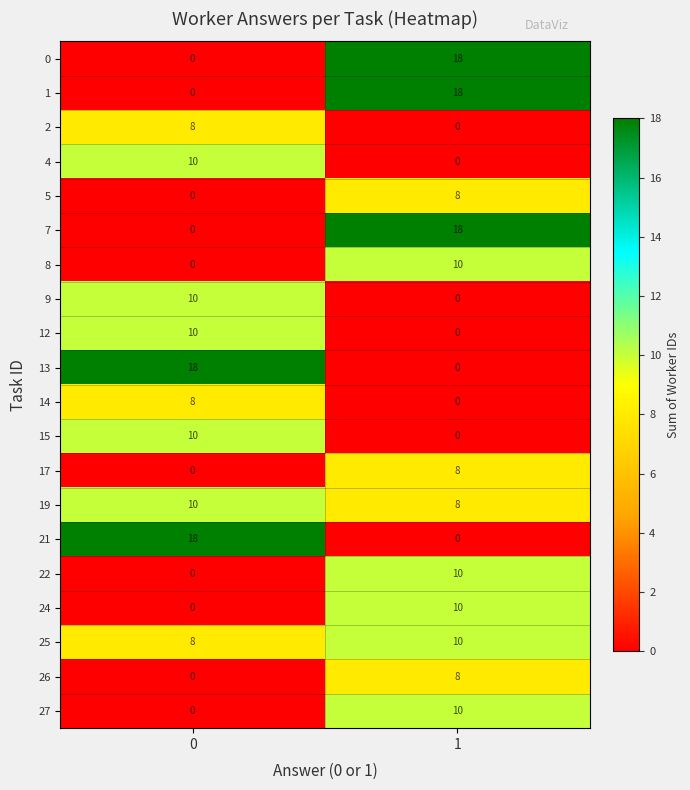

What is the sum of the 26 values at 1 and 0?

8